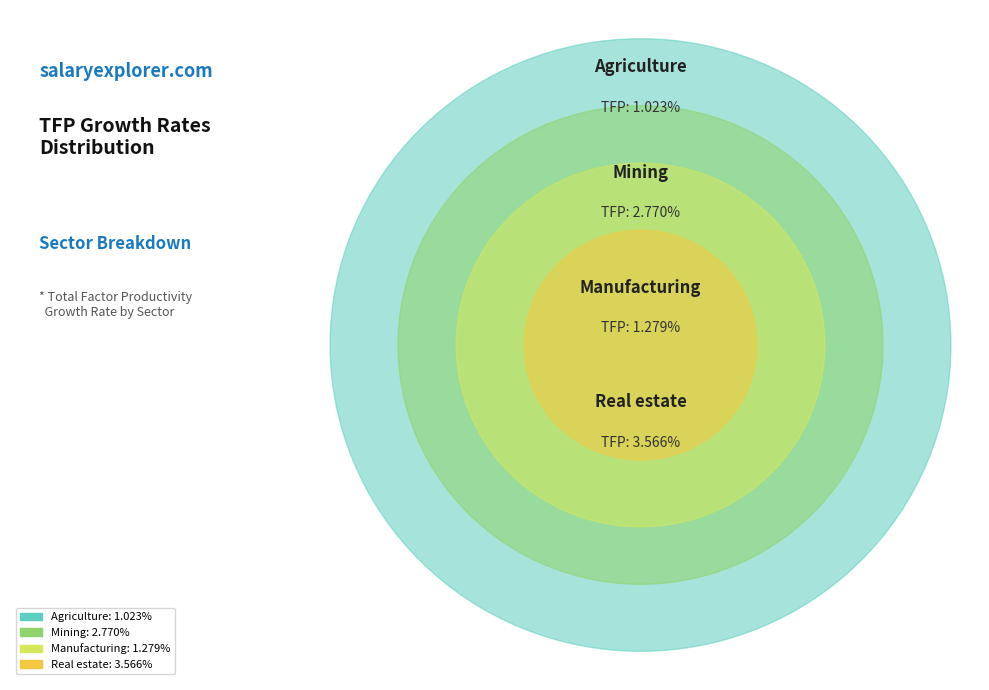

Is Mining the majority of the pie?

No